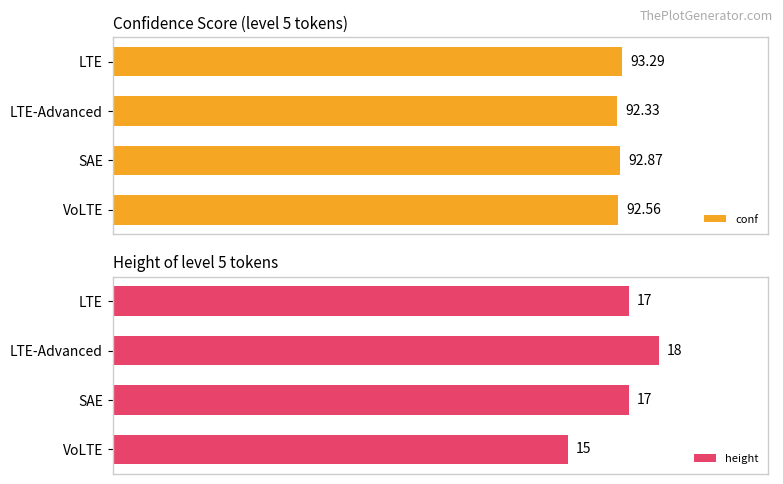

Which series has the largest range (max minus min)?

height